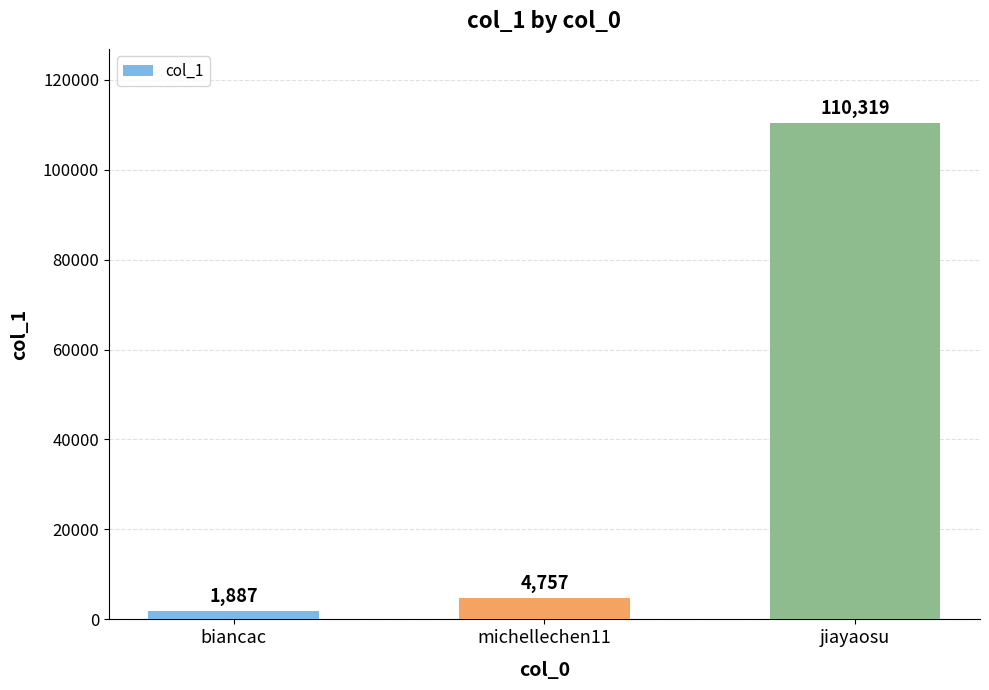

List the labels in order of value, largest first.

jiayaosu, michellechen11, biancac